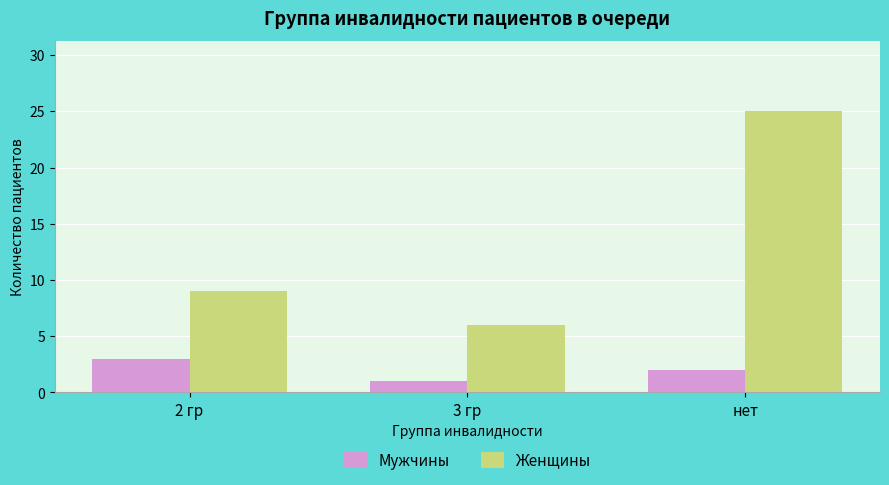

How many groups of bars are there?

3